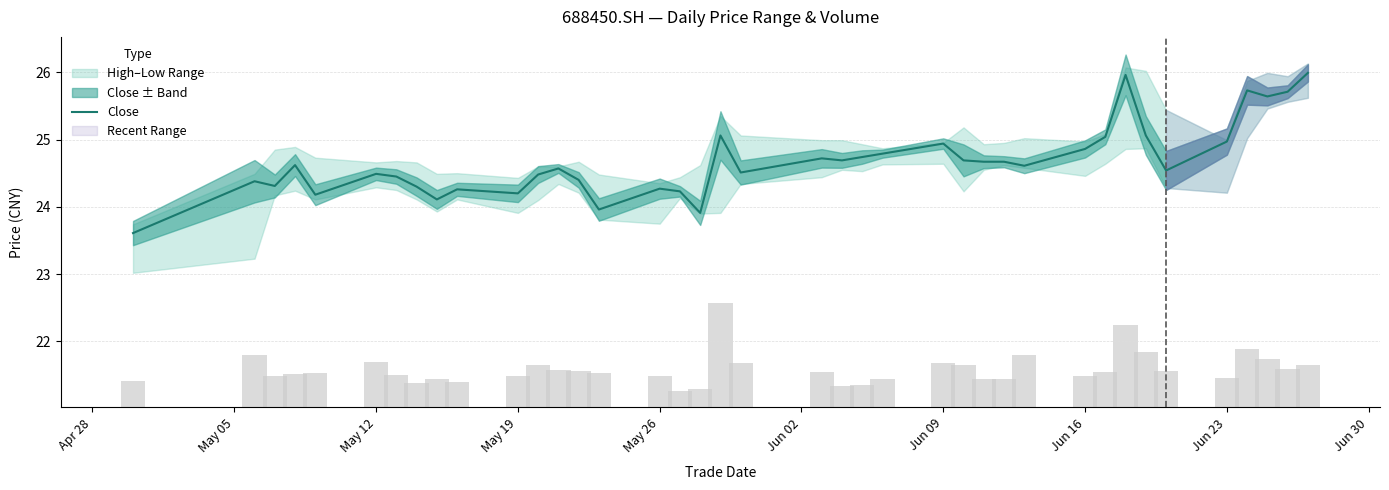

Is it true that Close equals 24.2 at May 19?

True